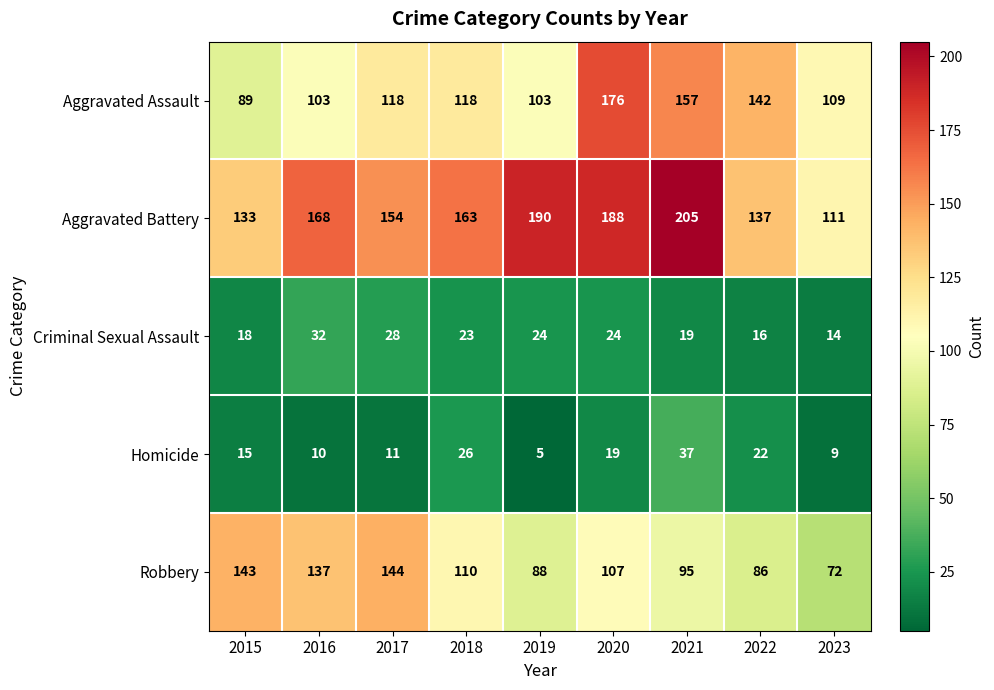

What is the spread (max minus min) of values at 2018?

140